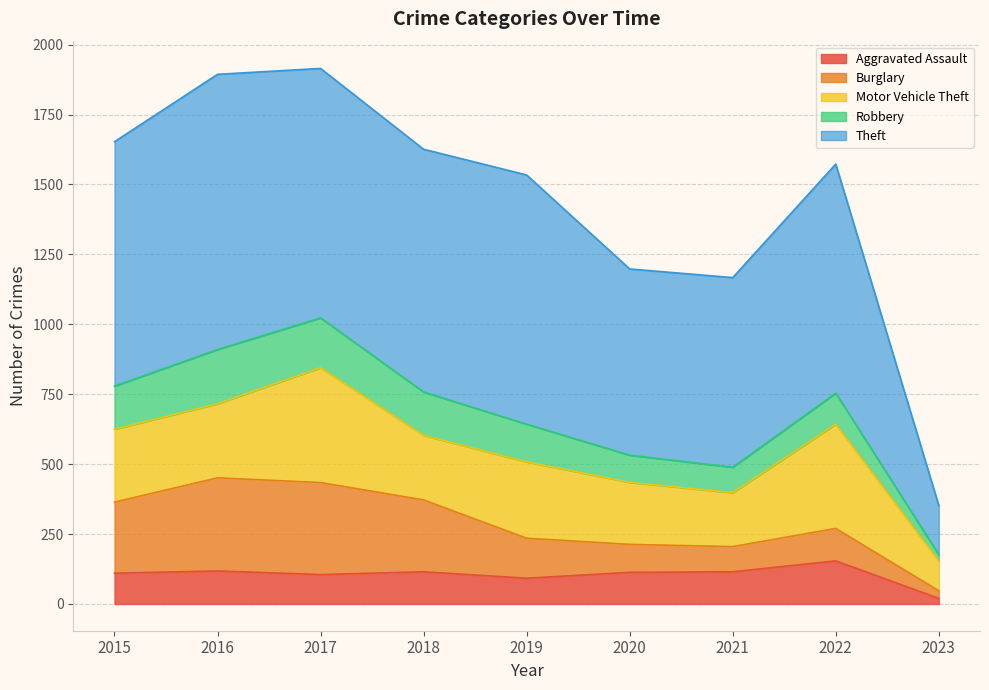

Is it true that Theft equals 892 at 2017?

True